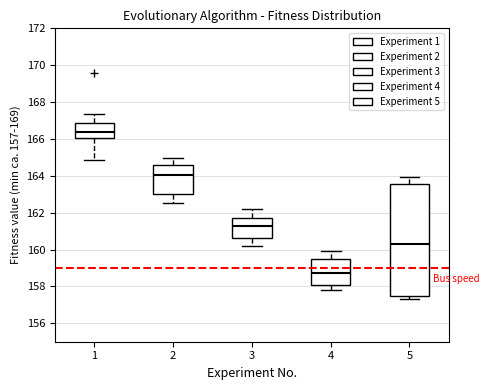

Reading left to right, transcribe this box plot: for each box, give where its median line is, the range the box spans, and where its two whiskers end, as read against the y-axis. The values are not printed on the chart, so give them approximately, as read against the axis.

1: median 166.4, box 166.0 to 166.8, whiskers 164.8 to 167.4
2: median 164.0, box 163.0 to 164.6, whiskers 162.4 to 165.0
3: median 161.2, box 160.6 to 161.8, whiskers 160.2 to 162.2
4: median 158.8, box 158.0 to 159.6, whiskers 157.8 to 160.0
5: median 160.4, box 157.4 to 163.6, whiskers 157.2 to 164.0